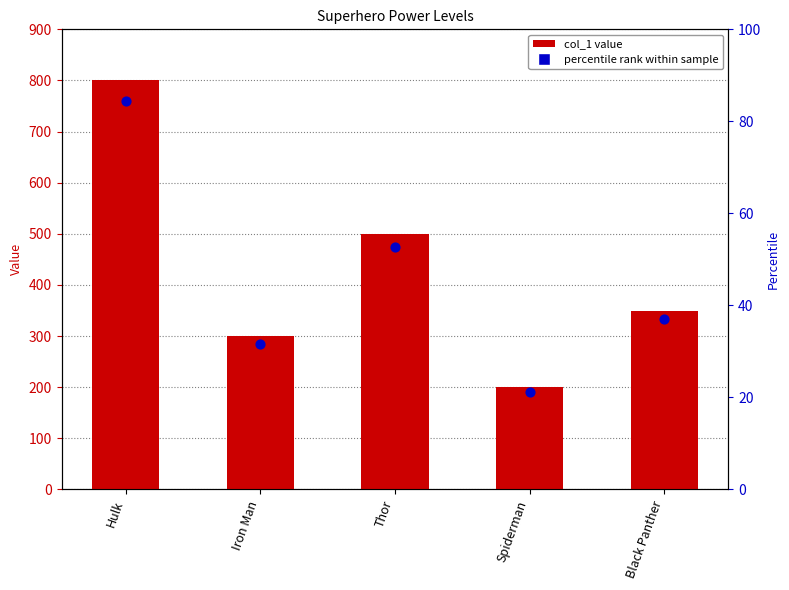

Approximately how many times larger is the value at Hulk compared to Black Panther?

2.3